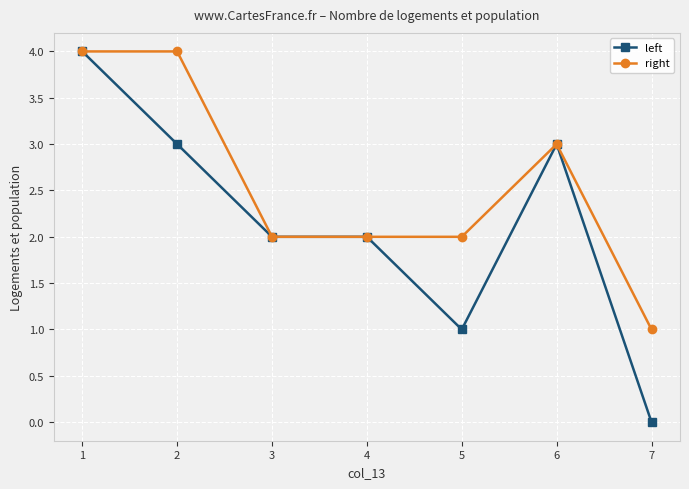

How many lines are shown in the chart?

2